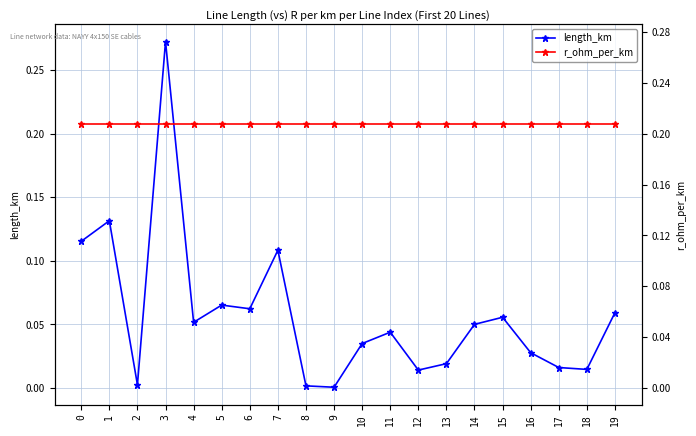

Where is length_km nearest to the value 0?

9